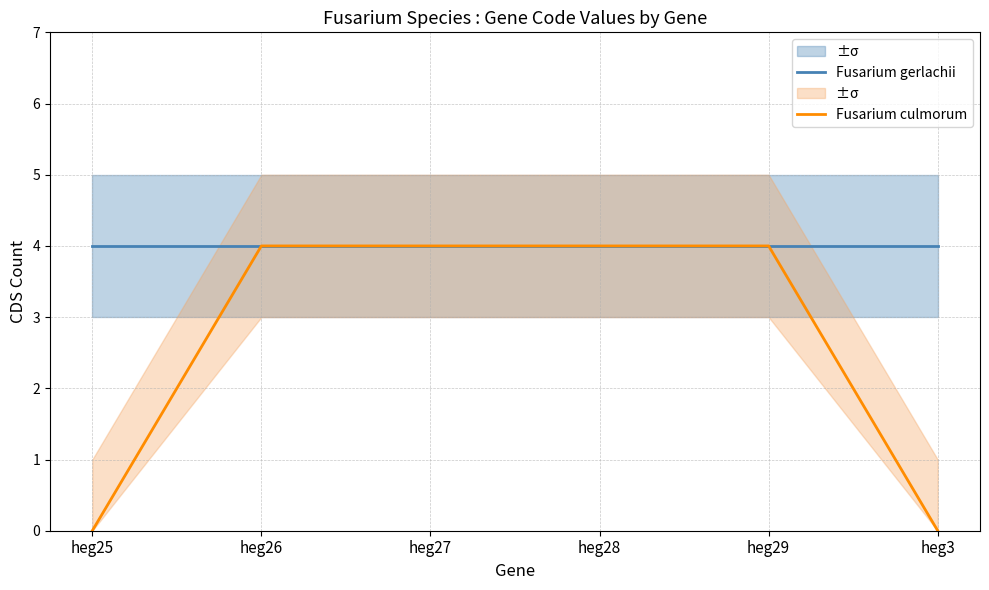

What position from the left is heg28?

4